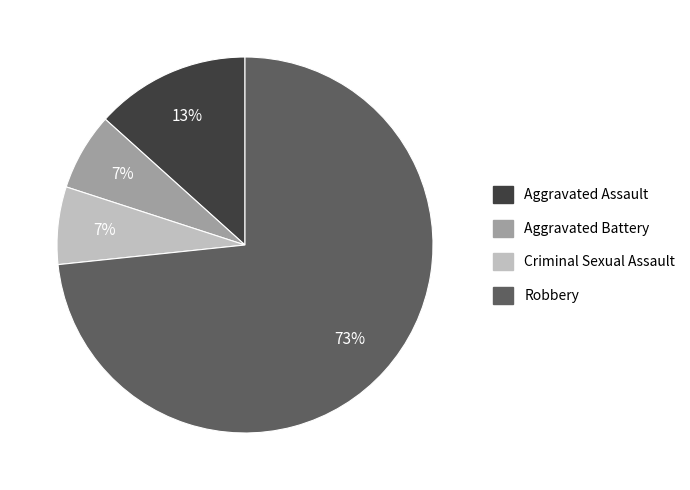

What is the largest slice in the pie chart?

Robbery